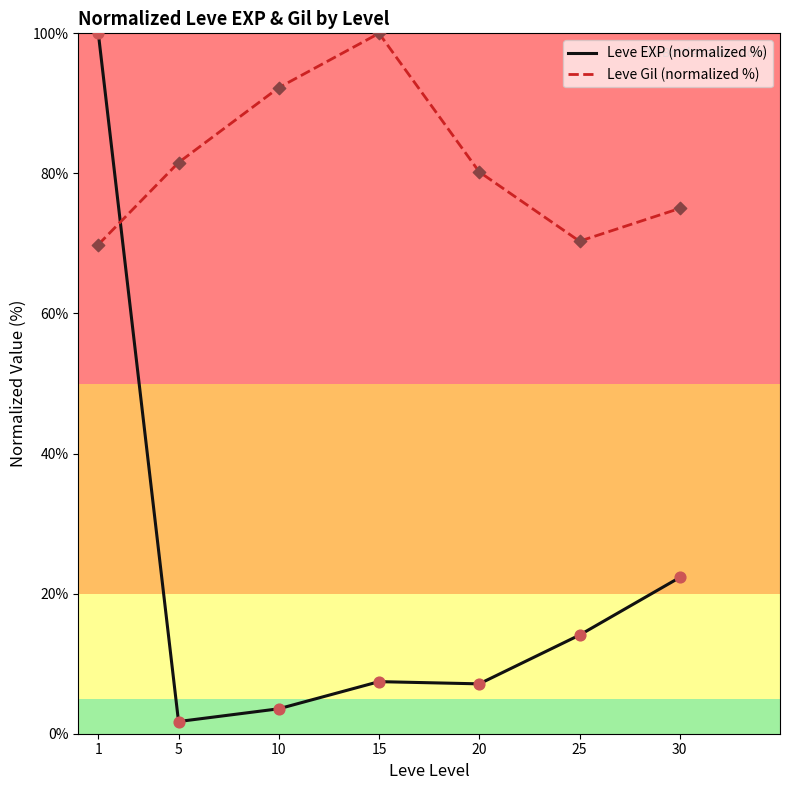

Which series changed the most between 15 and 25?

Leve Gil (normalized %)